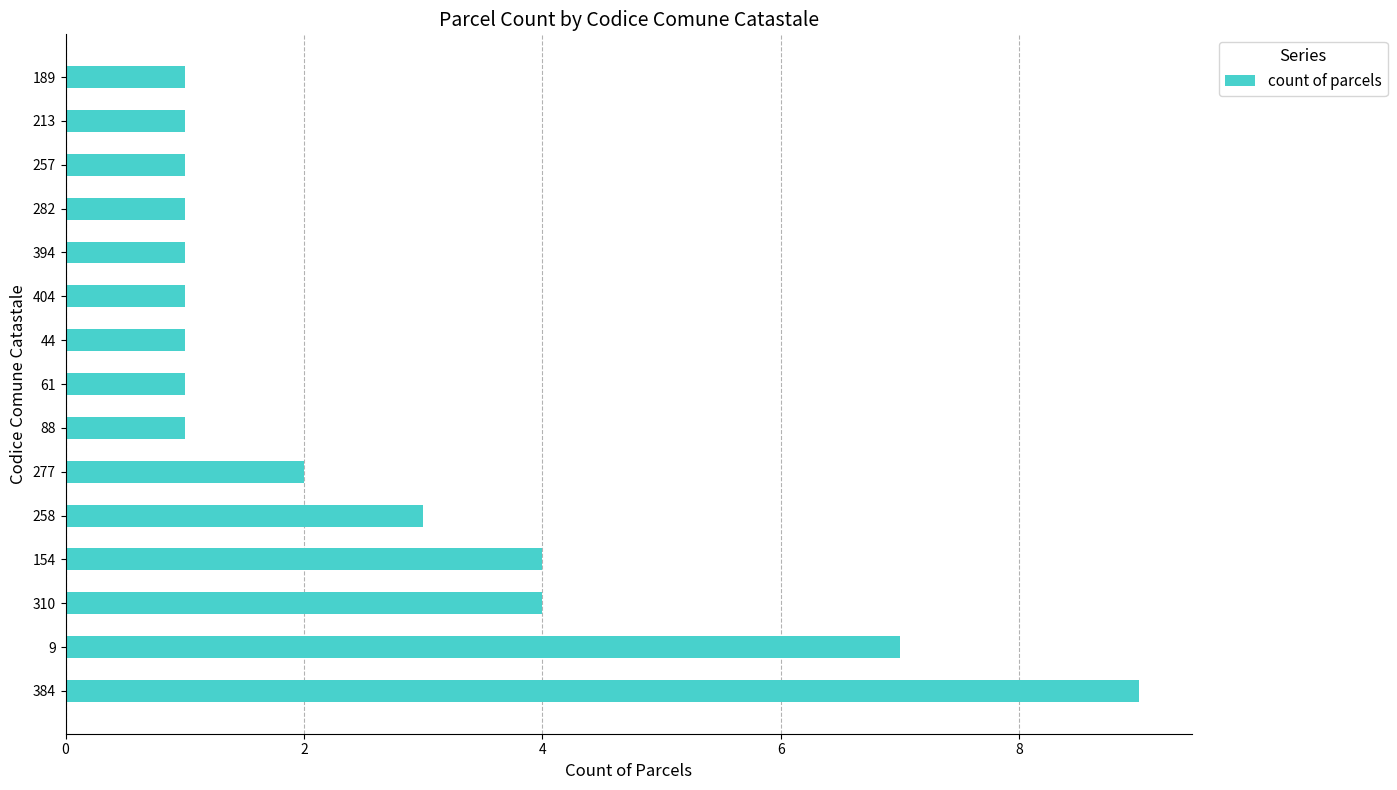

What is the difference between the values at 394 and 154?

3